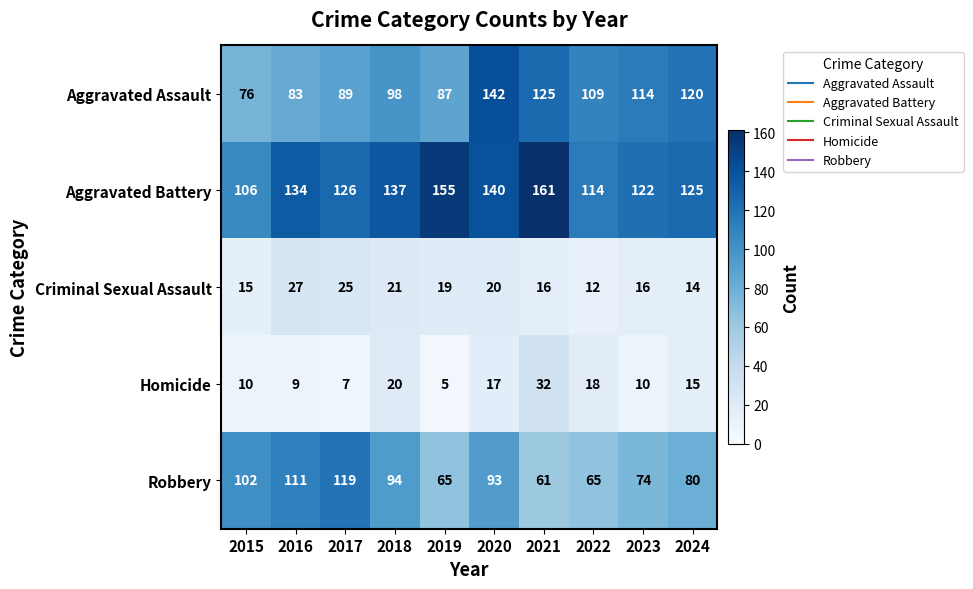

Which series changed the most between 2017 and 2019?

Robbery